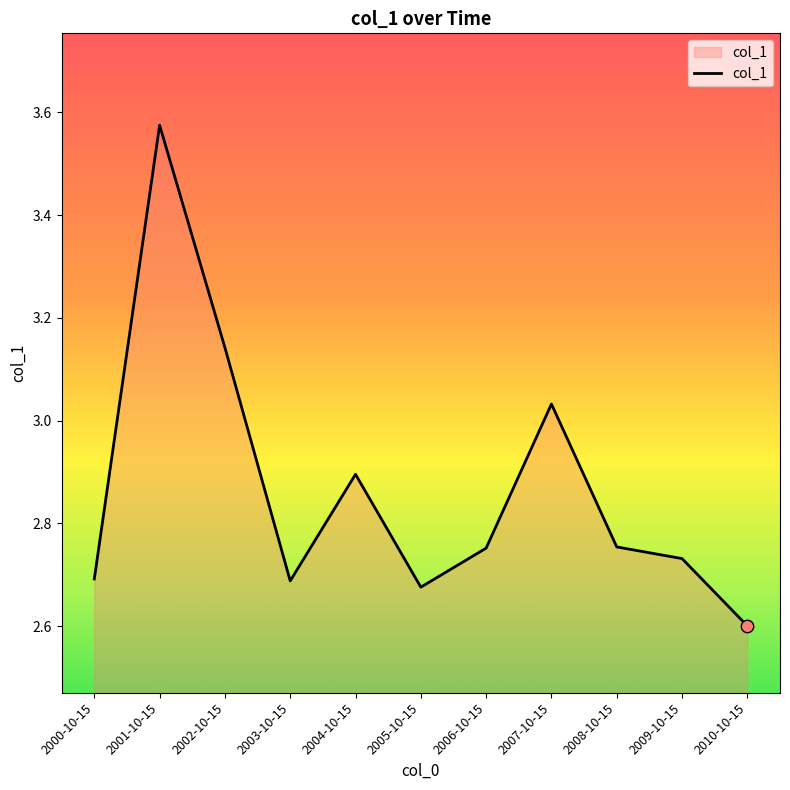

Approximately how many times larger is the value at 2005-10-15 compared to 2004-10-15?

0.9